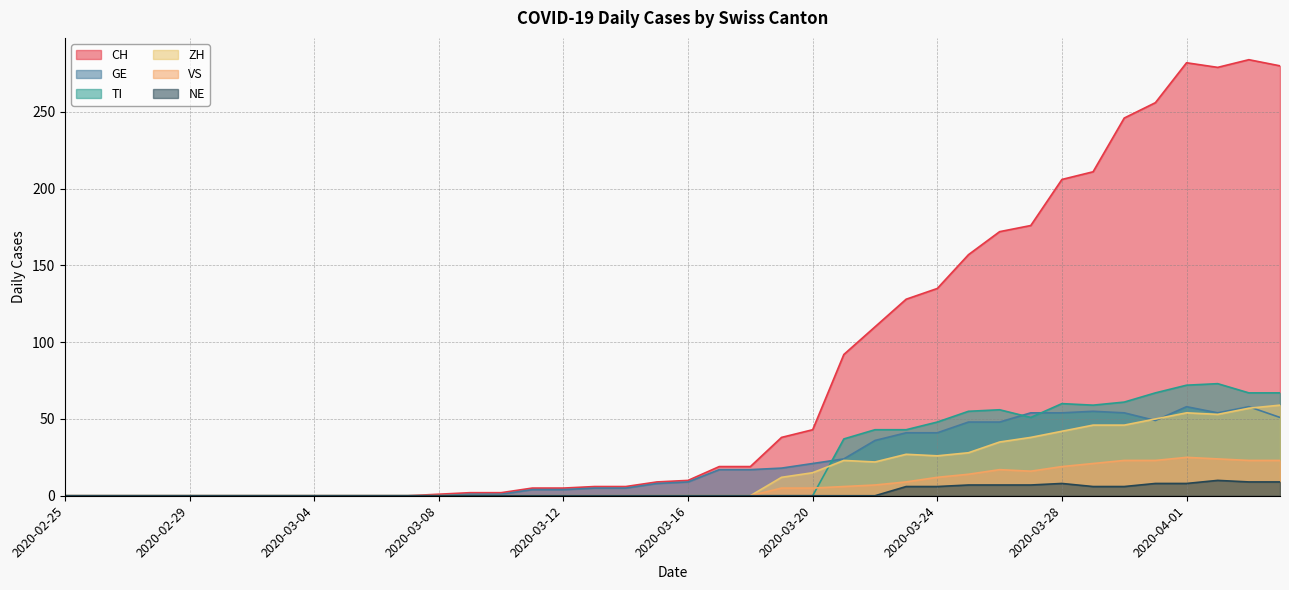

Rank the categories by ZH value from lowest to highest.

2020-02-25, 2020-02-26, 2020-02-27, 2020-02-28, 2020-02-29, 2020-03-01, 2020-03-02, 2020-03-03, 2020-03-04, 2020-03-05, 2020-03-06, 2020-03-07, 2020-03-08, 2020-03-09, 2020-03-10, 2020-03-11, 2020-03-12, 2020-03-13, 2020-03-14, 2020-03-15, 2020-03-16, 2020-03-17, 2020-03-18, 2020-03-19, 2020-03-20, 2020-03-22, 2020-03-21, 2020-03-24, 2020-03-23, 2020-03-25, 2020-03-26, 2020-03-27, 2020-03-28, 2020-03-29, 2020-03-30, 2020-03-31, 2020-04-02, 2020-04-01, 2020-04-03, 2020-04-04